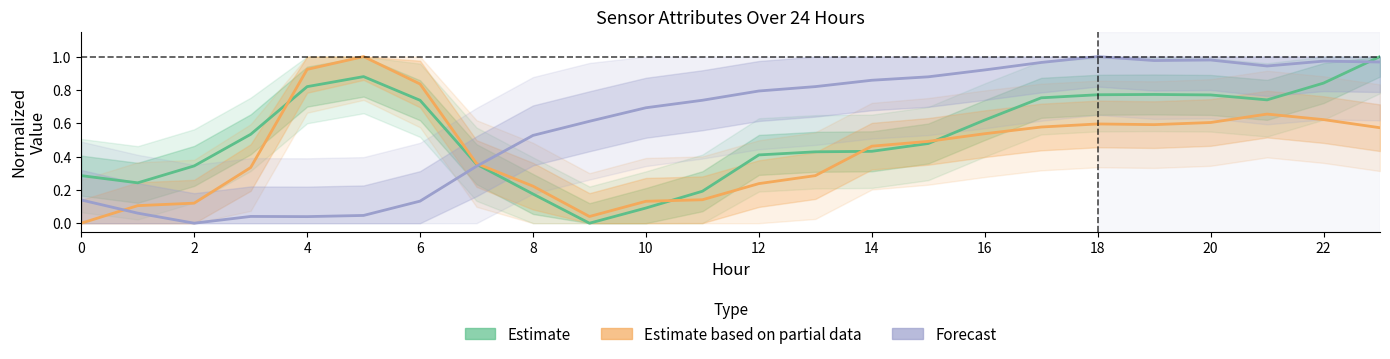

Reading left to right, transcribe all the data shown in this chart.

Estimate: 0.3	0.2	0.3	0.5	0.8	0.9	0.7	0.4	0.2	0.0	0.1	0.2	0.4	0.4	0.4	0.5	0.6	0.8	0.8	0.8	0.8	0.7	0.8	1.0
Estimate based on partial data: 0.0	0.1	0.1	0.3	0.9	1.0	0.8	0.4	0.2	0.0	0.1	0.1	0.2	0.3	0.5	0.5	0.5	0.6	0.6	0.6	0.6	0.7	0.6	0.6
Forecast: 0.1	0.1	0.0	0.0	0.0	0.0	0.1	0.3	0.5	0.6	0.7	0.7	0.8	0.8	0.9	0.9	0.9	1.0	1.0	1.0	1.0	0.9	1.0	1.0